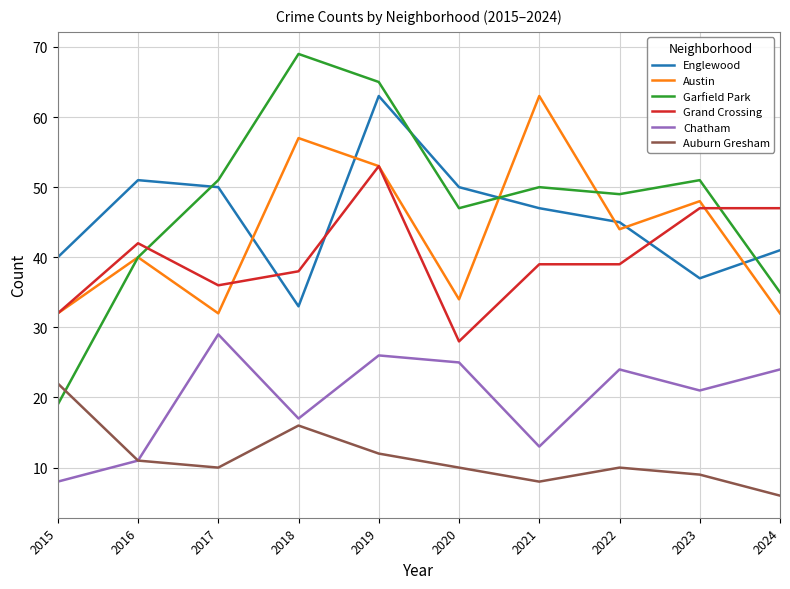

True or false: Chatham and Englewood cross at least once.

False